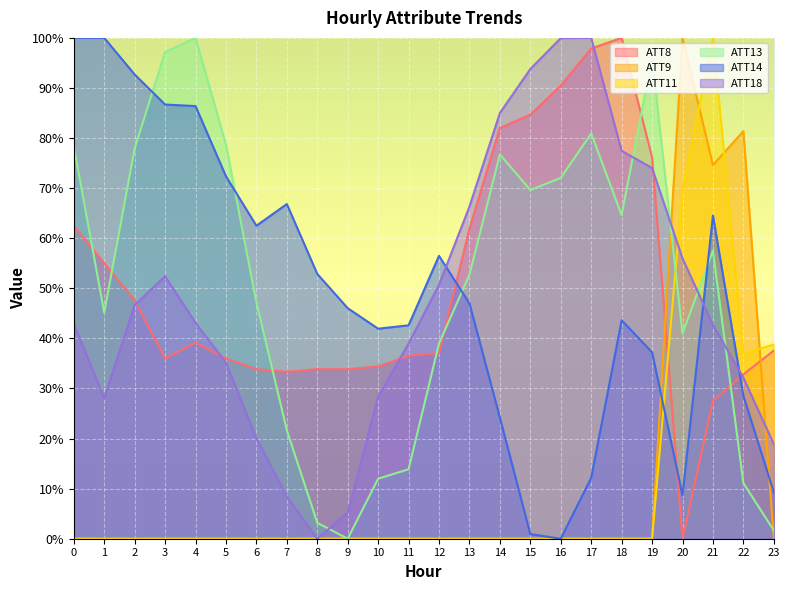

Reading left to right, list all the values displayed in this chart.

ATT8: 62.4	55.0	47.6	36.0	39.2	36.0	33.9	33.3	33.9	33.9	34.4	36.5	37.0	61.9	82.0	84.7	90.5	97.9	100.0	76.2	0.0	27.5	32.8	37.6
ATT9: 0.0	0.0	0.0	0.0	0.0	0.0	0.0	0.0	0.0	0.0	0.0	0.0	0.0	0.0	0.0	0.0	0.0	0.0	0.0	0.0	100.0	74.6	81.4	0.0
ATT11: 0.0	0.0	0.0	0.0	0.0	0.0	0.0	0.0	0.0	0.0	0.0	0.0	0.0	0.0	0.0	0.0	0.0	0.0	0.0	0.0	69.6	100.0	36.9	38.8
ATT13: 78.4	45.1	77.9	97.2	100.0	78.7	47.2	21.7	3.2	0.0	12.0	13.9	39.0	52.7	76.7	69.6	72.0	80.9	64.6	96.1	41.0	57.5	11.1	1.6
ATT14: 100.0	100.0	92.7	86.7	86.4	72.4	62.5	66.8	52.9	46.0	41.9	42.6	56.5	47.0	24.2	0.9	0.0	12.2	43.6	37.2	8.7	64.5	28.5	9.3
ATT18: 42.9	28.1	46.6	52.4	43.1	35.1	20.0	8.4	0.0	5.2	28.3	39.0	50.7	66.3	85.0	93.8	100.0	100.0	77.4	74.0	56.0	42.7	32.1	18.9